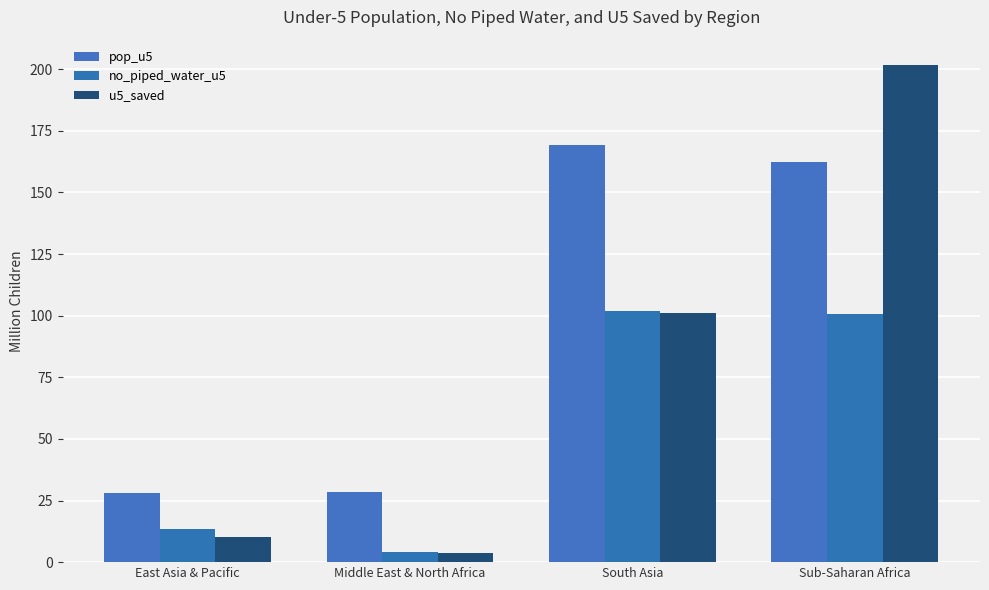

How many data points does each series have?

4